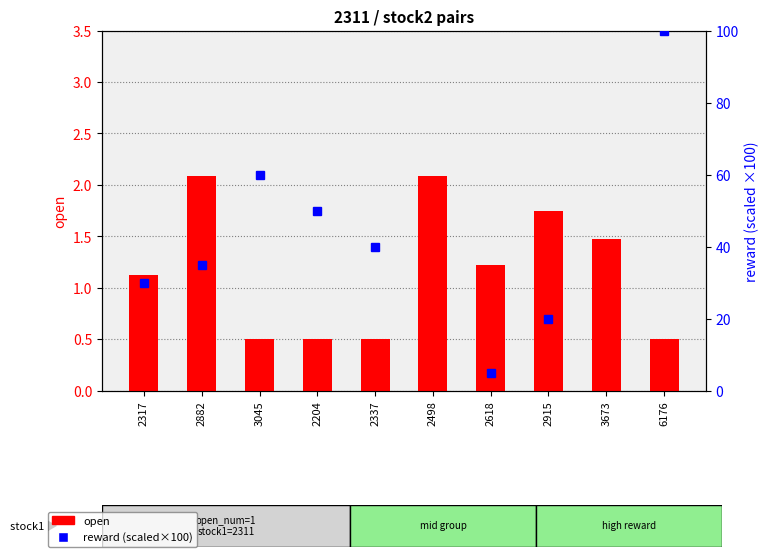

Reading left to right, what are all the values shown in this chart?

open: 2317=1.1	2882=2.1	3045=0.5	2204=0.5	2337=0.5	2498=2.1	2618=1.2	2915=1.8	3673=1.5	6176=0.5
reward (scaled×100): 2317=30.0	2882=35.0	3045=60.0	2204=50.0	2337=40.0	2498=105.0	2618=5.0	2915=20.0	3673=125.0	6176=100.0